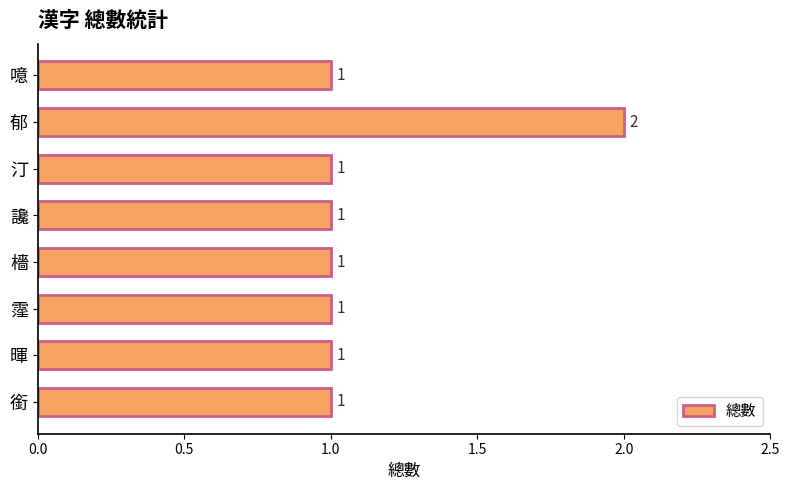

Which has a higher value, 郁 or 讒?

郁